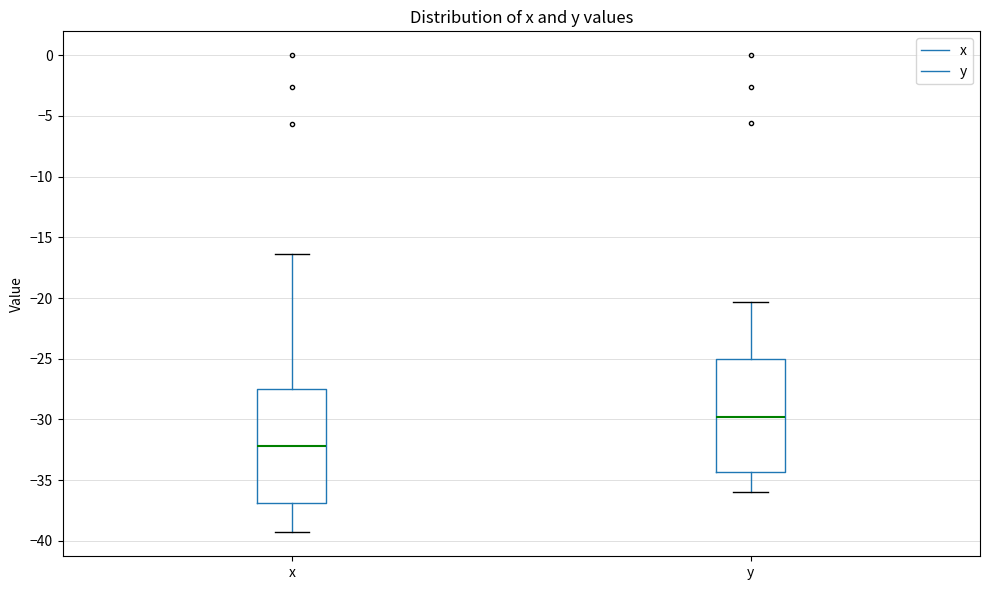

Where is the upper edge of the box for x on the y-axis? The values are not printed on the chart, so give them approximately, as read against the axis.

-27.5